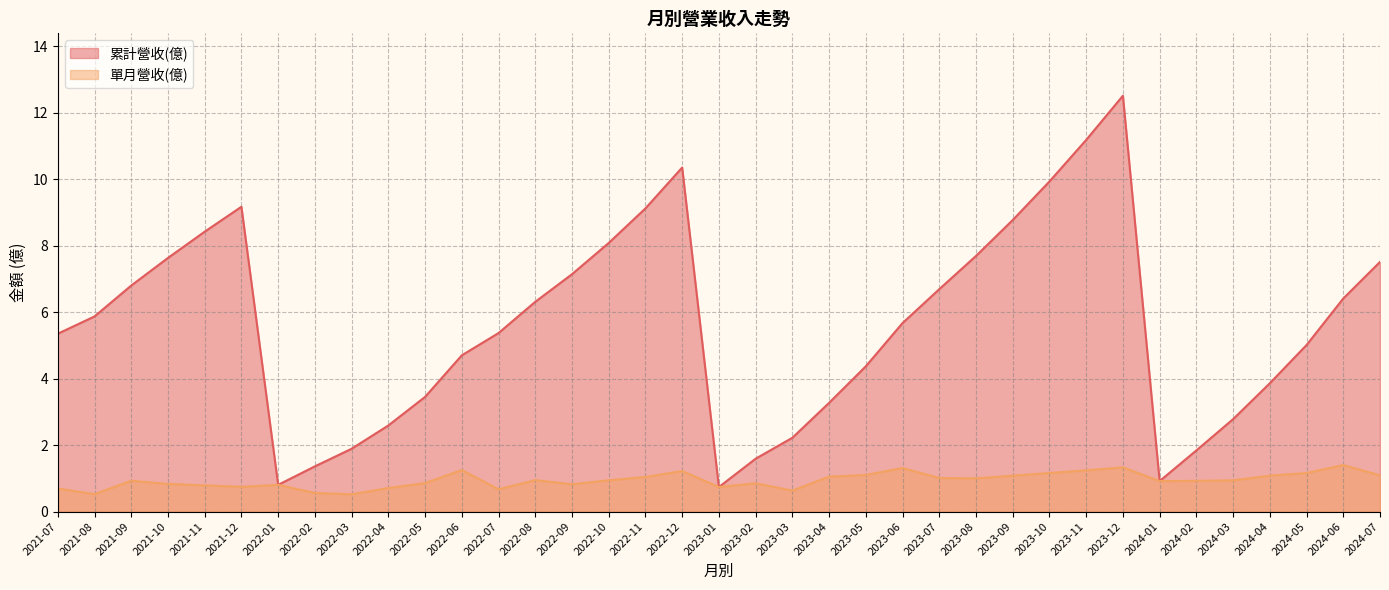

True or false: 單月營收(億) and 累計營收(億) cross at least once.

False